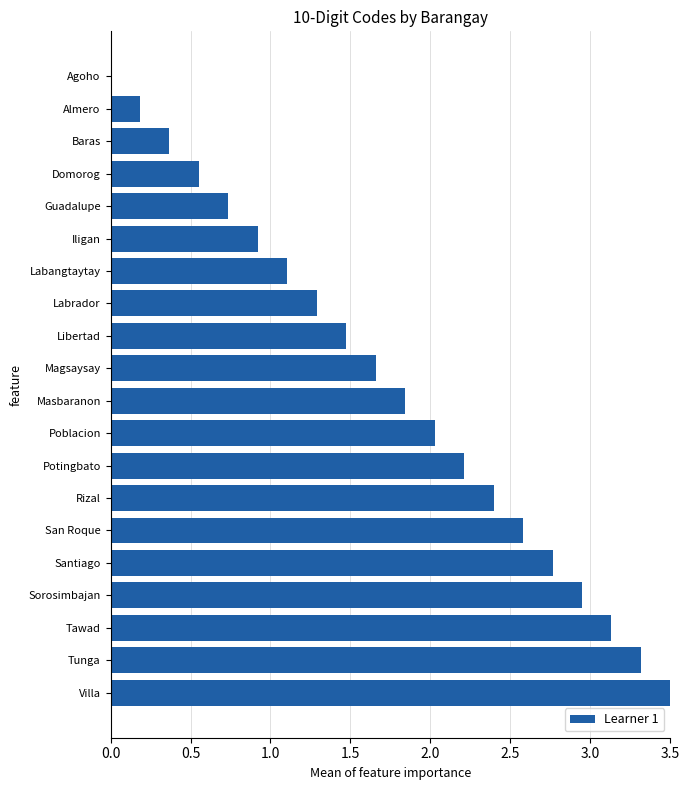

True or false: the data shows 0.1 at Baras.

False